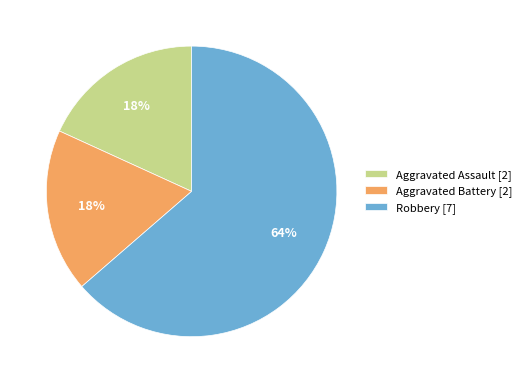

The Aggravated Battery slice represents 32% of the pie. True or false?

False